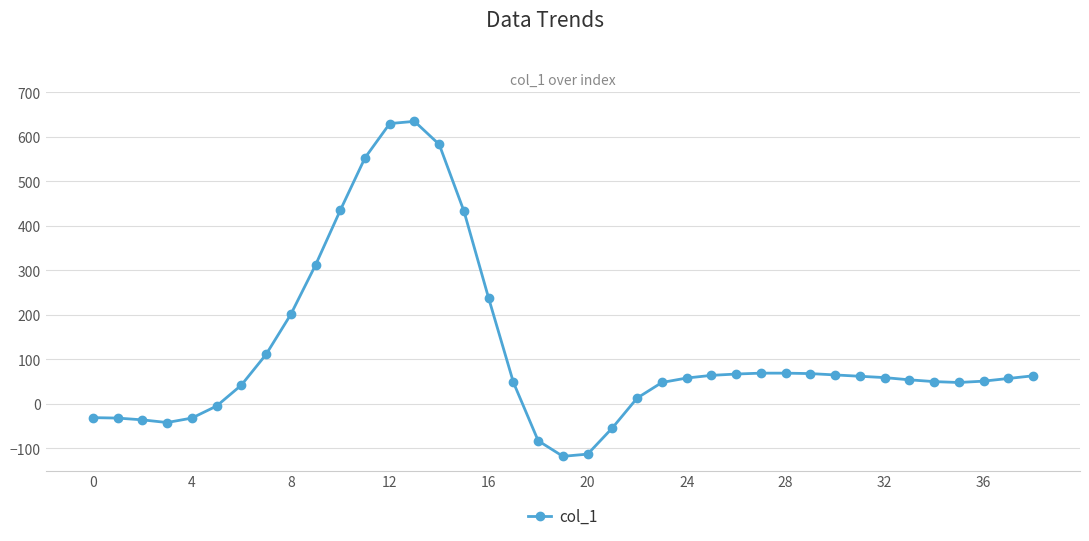

What is the maximum value shown in the chart?

635